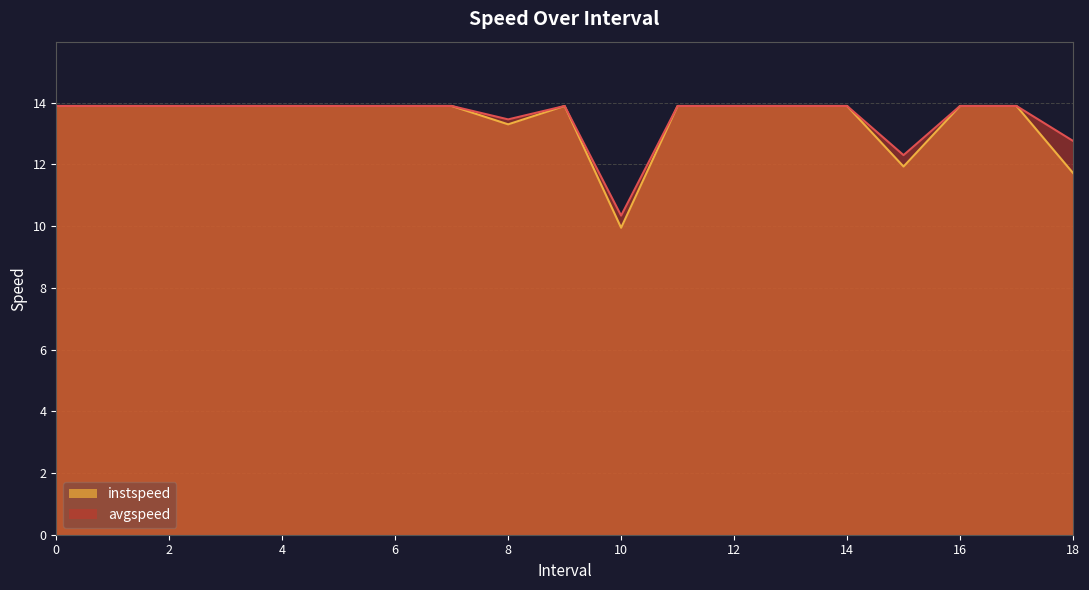

How many interior local valleys does the avgspeed series have?

3